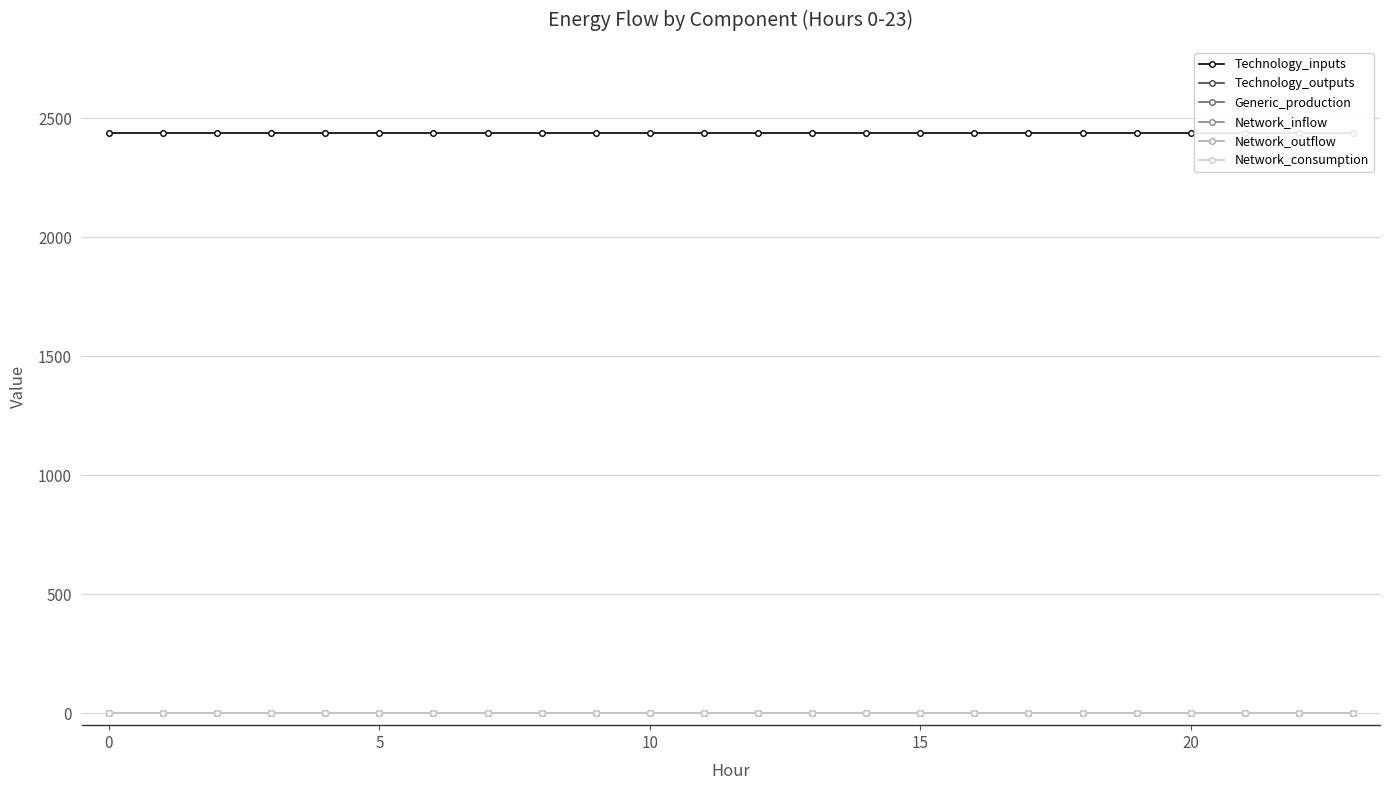

What is the value of the Technology_inputs point at the 12th from the left?

2440.3